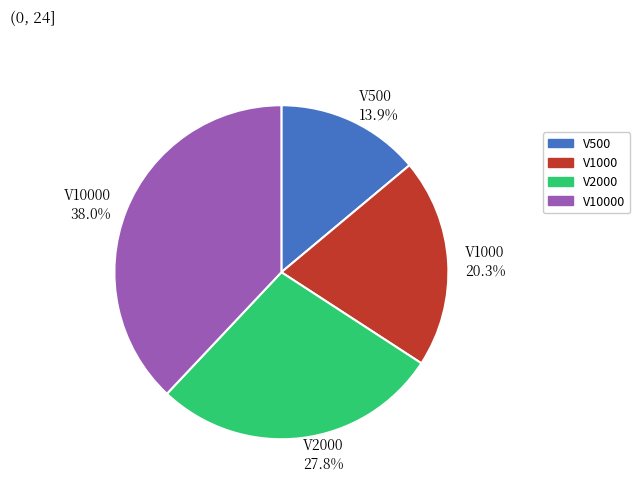

To the nearest percent, what is the difference between the V10000 and V500 slice percentages?

24%